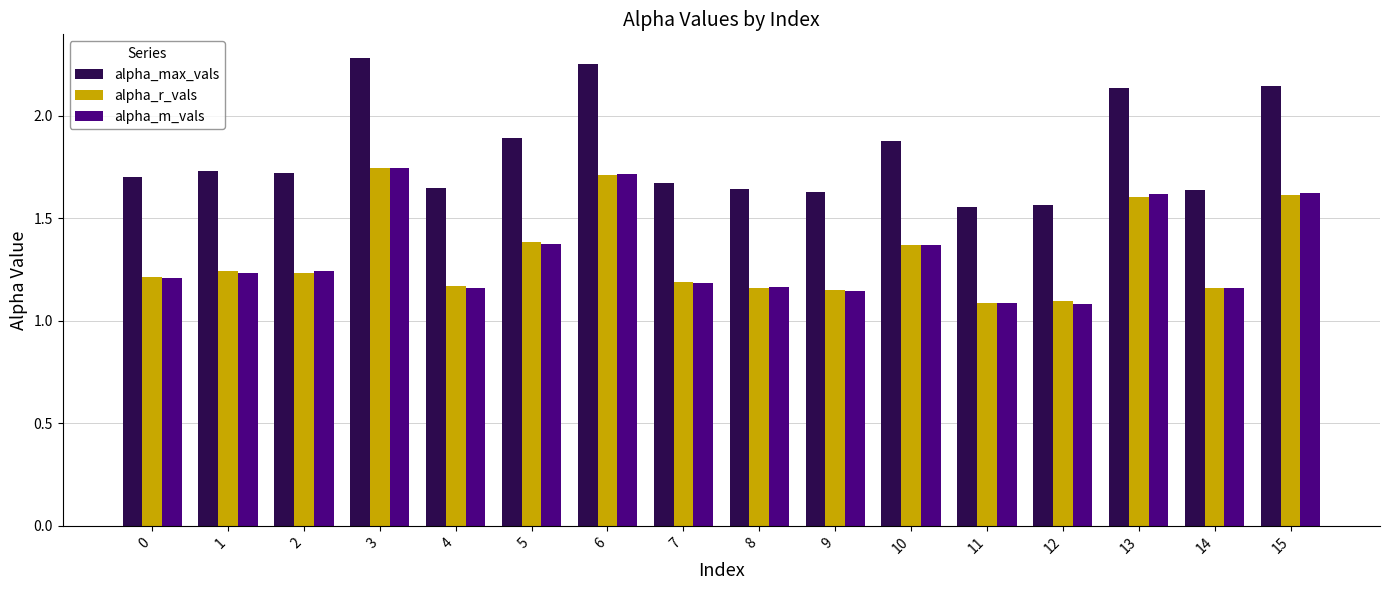

At which category is the sum across all series the highest?

3